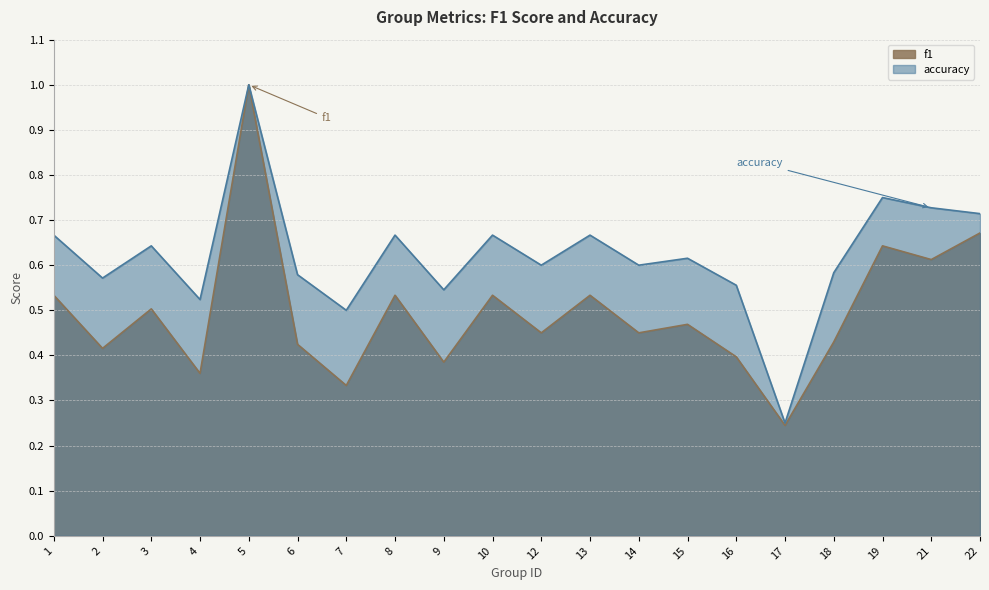

Reading right to left, what are all the values shown in this chart?

f1: 22=0.7	21=0.6	19=0.6	18=0.4	17=0.2	16=0.4	15=0.5	14=0.5	13=0.5	12=0.5	10=0.5	9=0.4	8=0.5	7=0.3	6=0.4	5=1.0	4=0.4	3=0.5	2=0.4	1=0.5
accuracy: 22=0.7	21=0.7	19=0.8	18=0.6	17=0.2	16=0.6	15=0.6	14=0.6	13=0.7	12=0.6	10=0.7	9=0.5	8=0.7	7=0.5	6=0.6	5=1.0	4=0.5	3=0.6	2=0.6	1=0.7